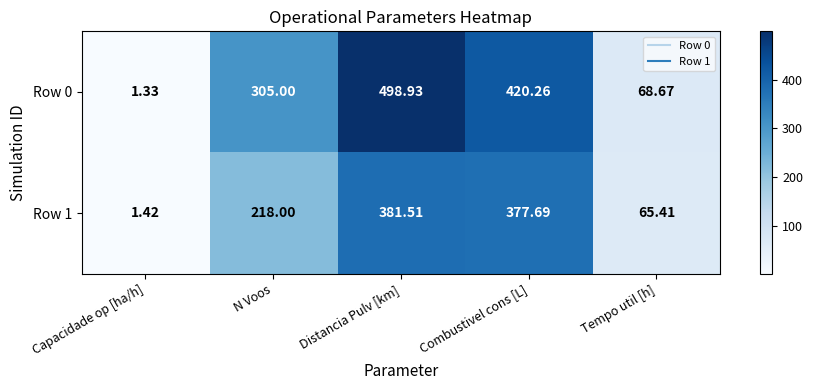

Which category has the highest value in the Row 1 series?

Distancia Pulv [km]